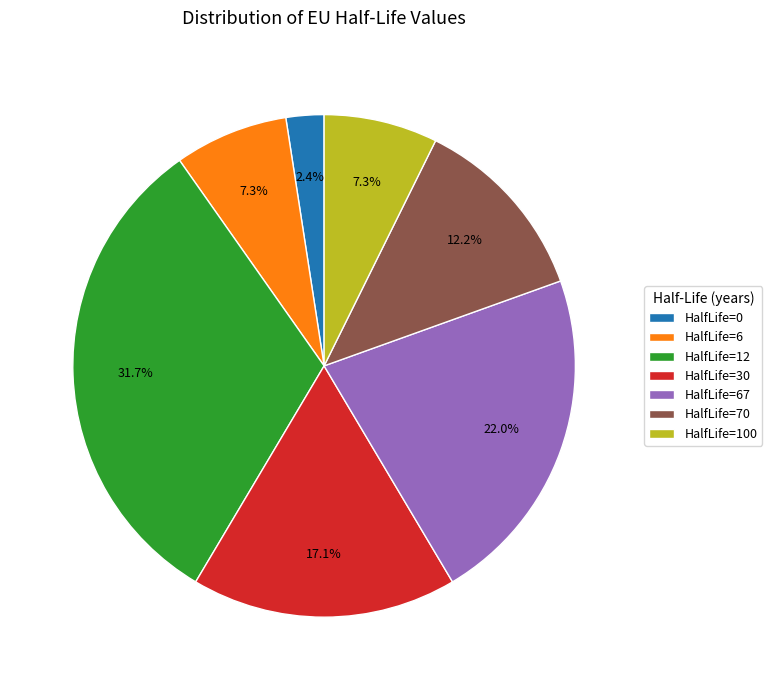

Between HalfLife=12 and HalfLife=67, which is larger?

HalfLife=12